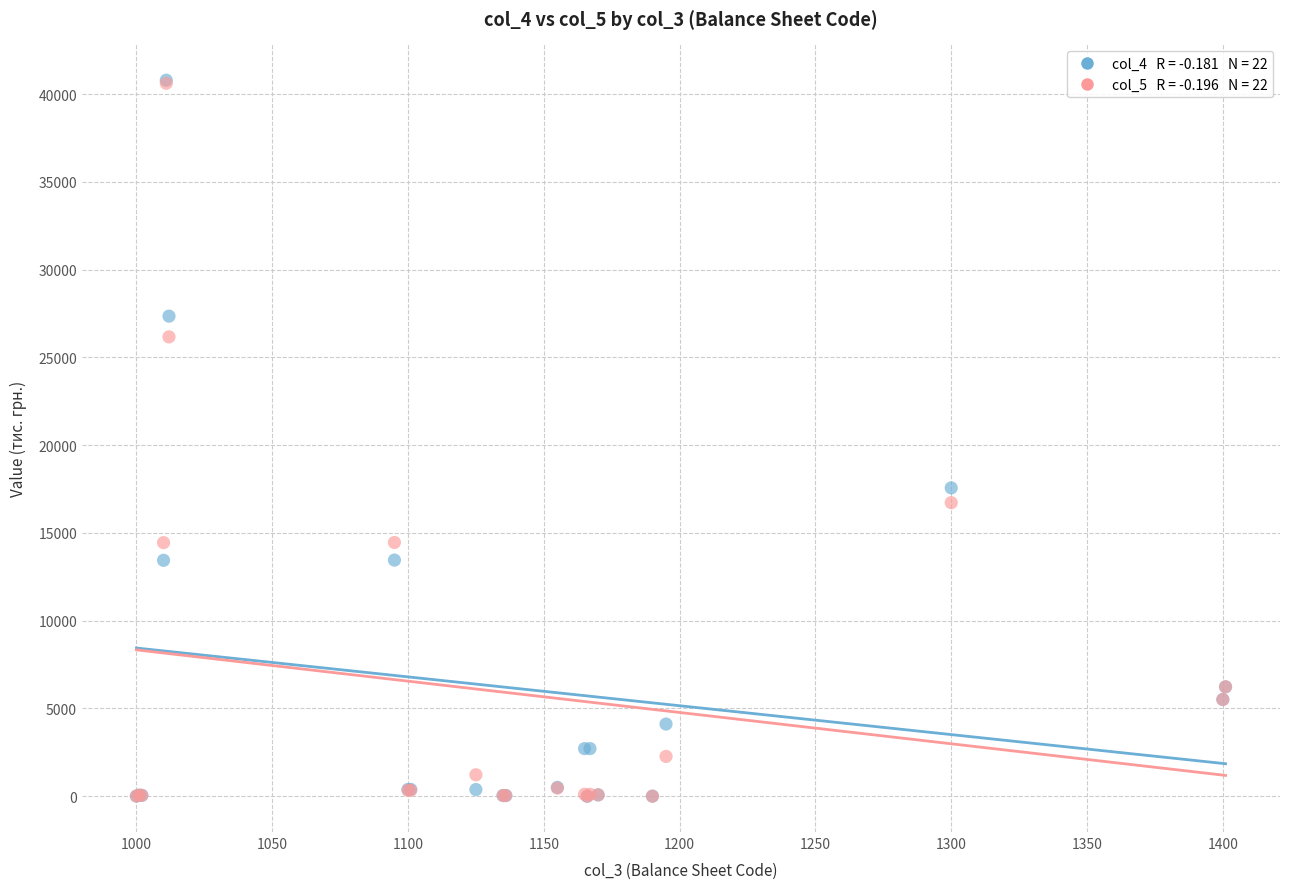

Across all series, what Y value is closest to 20394?

17565